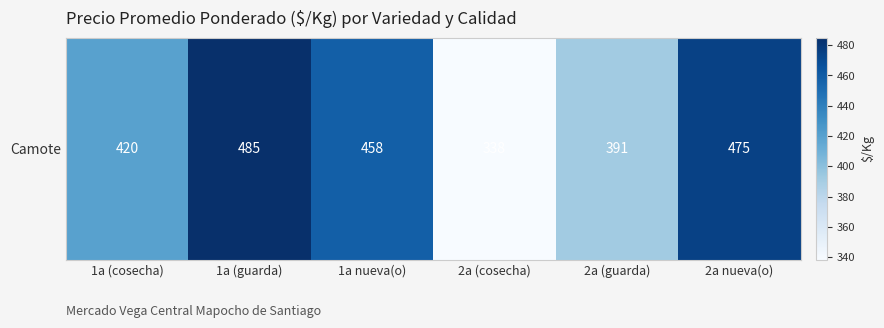

What is the difference between the maximum and minimum values?

146.6